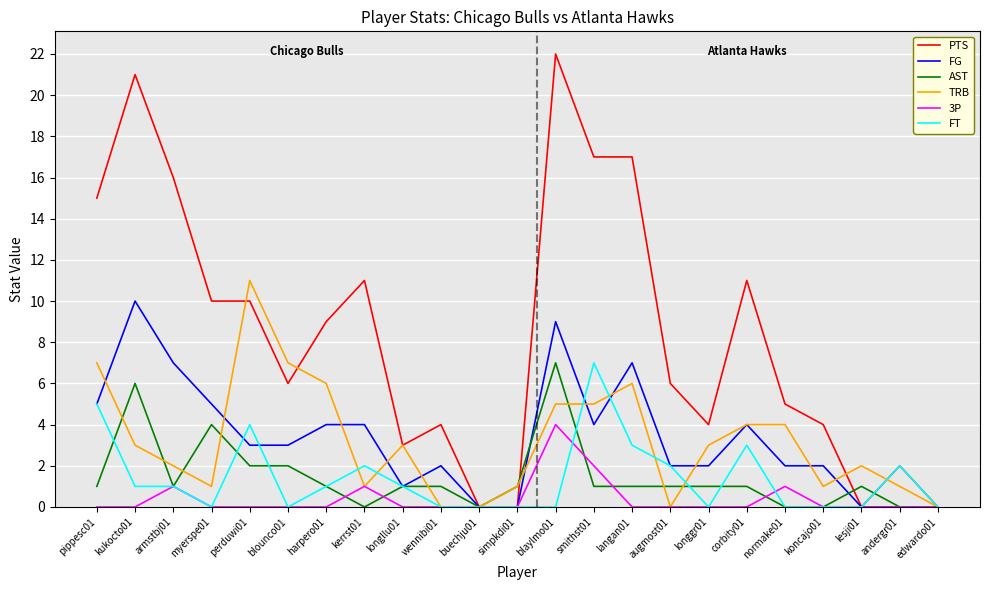

Which label corresponds to the largest value in the chart?

blaylmo01